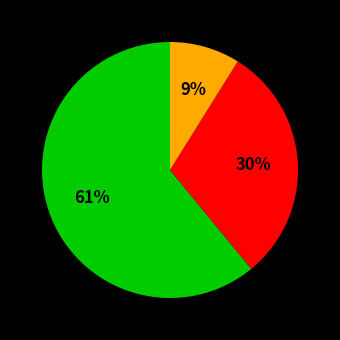

To the nearest percent, what is the average slice percentage?

33%